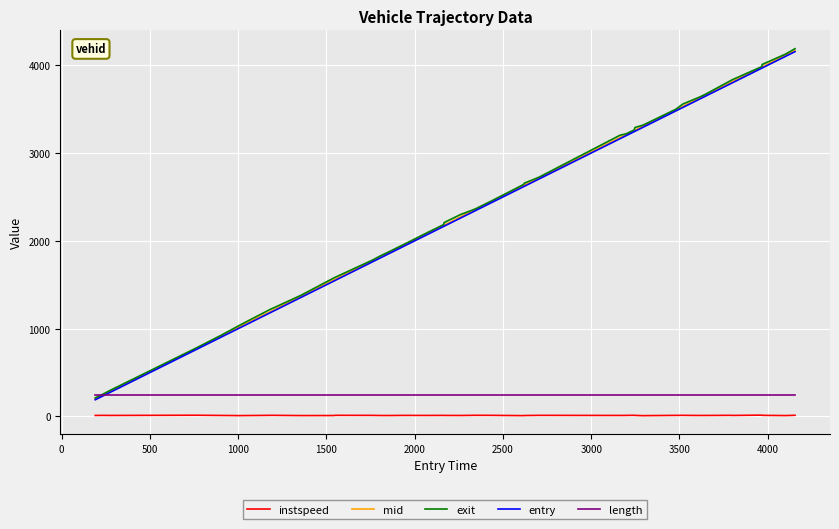

What is the minimum value for mid?

203.4